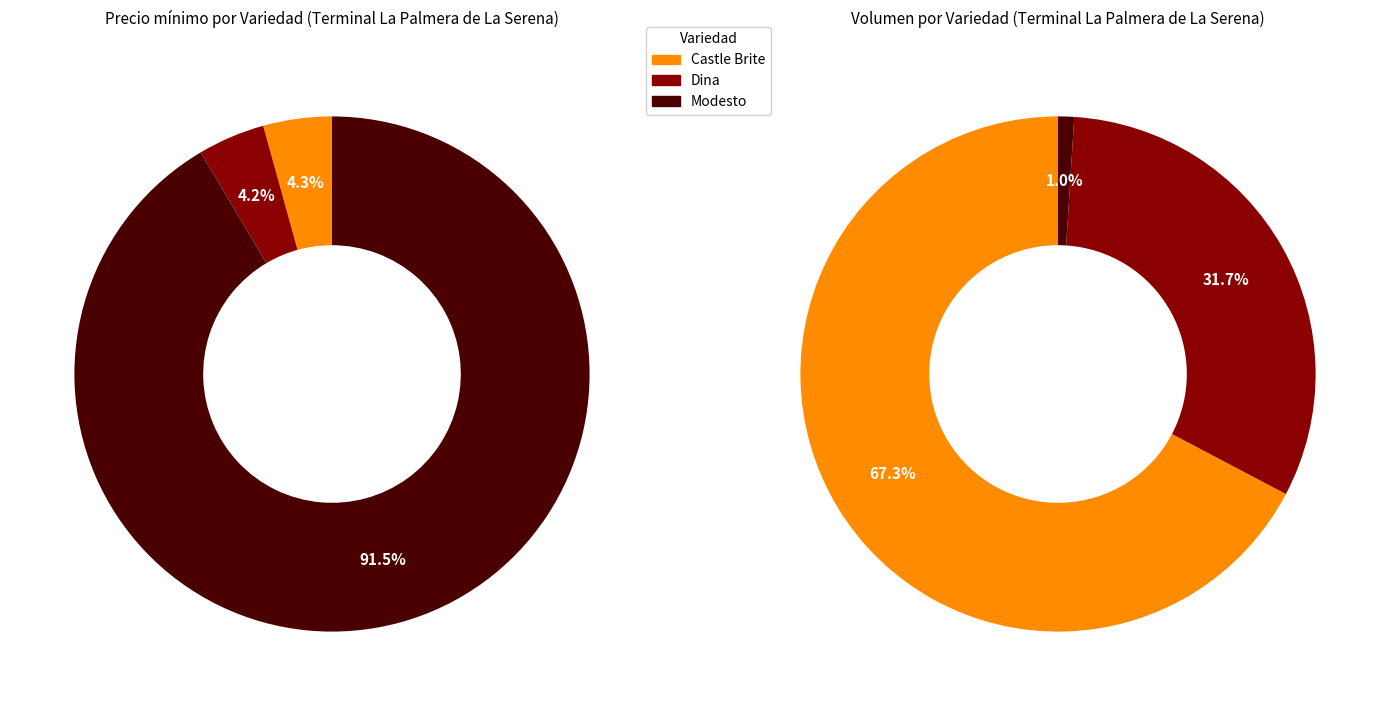

Is it true that Dina is 4% of the pie?

True